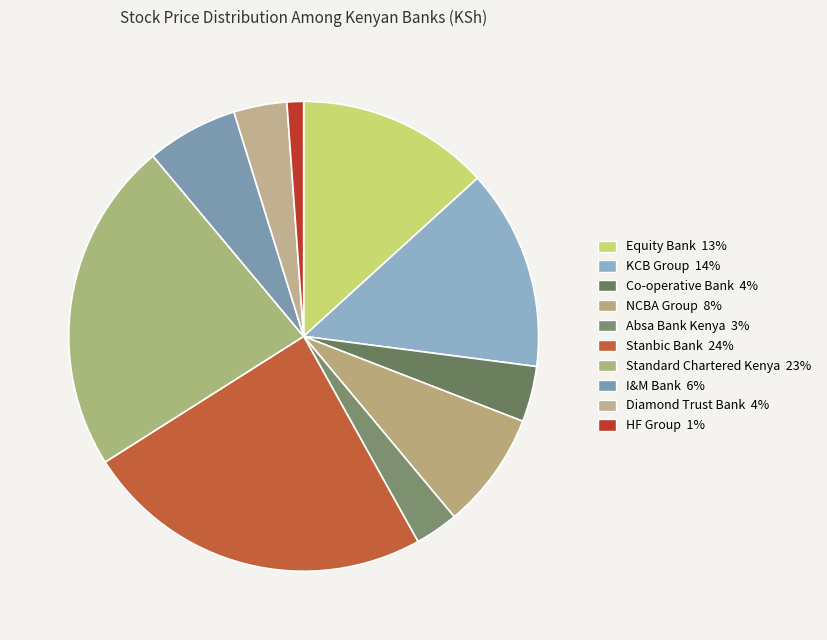

What is the largest slice in the pie chart?

Stanbic Bank